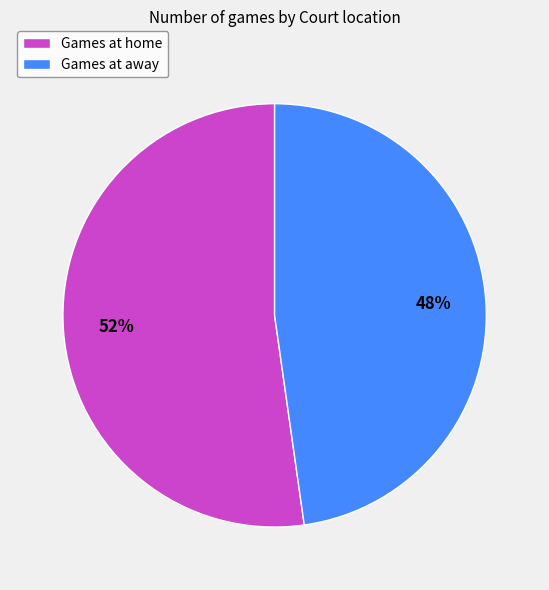

Which slice is the smallest?

Games at away